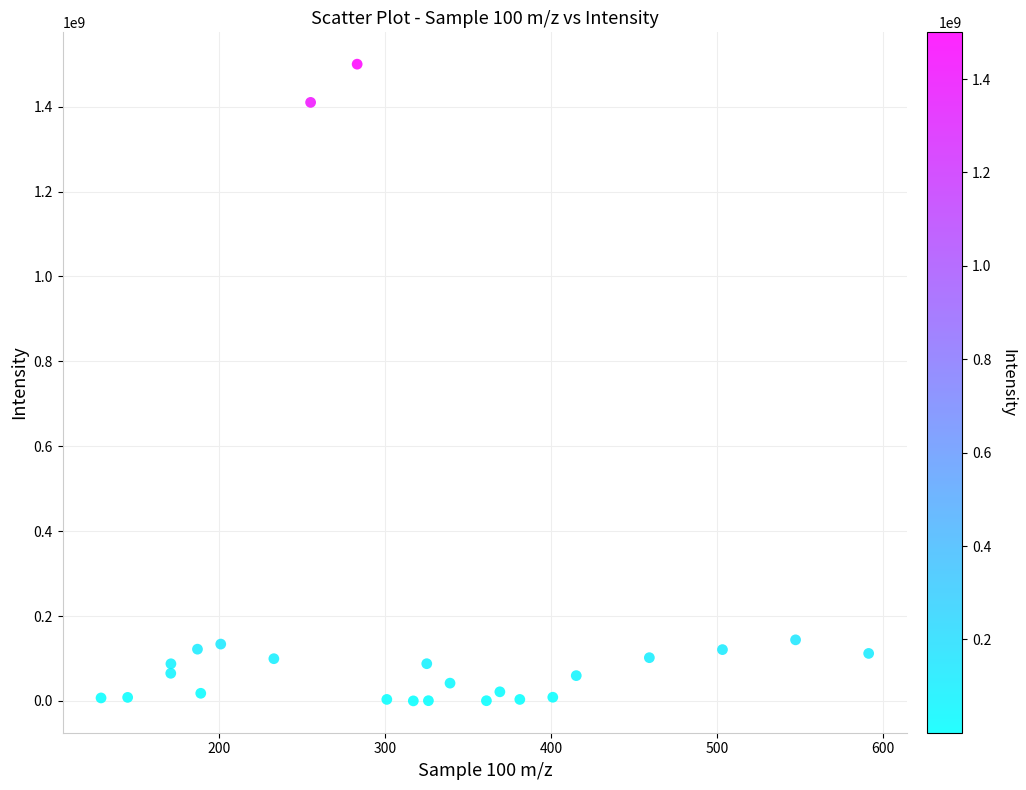

What is the range of Y values (max minus min)?

1499794000